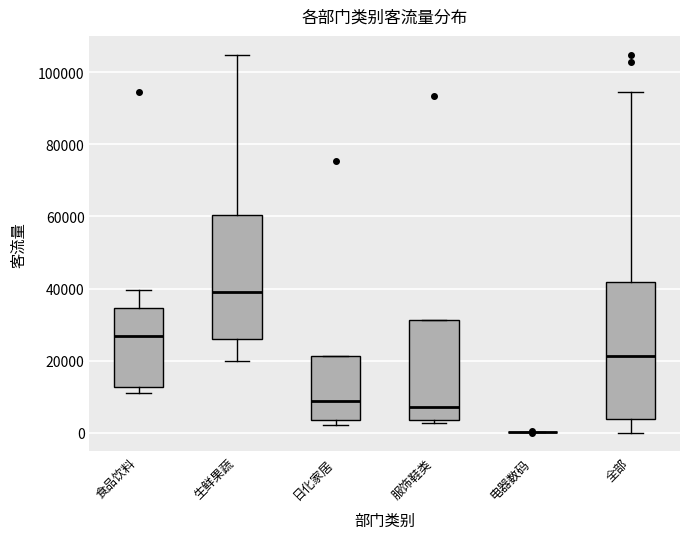

Reading left to right, transcribe this box plot: for each box, give where its median line is, the range the box spans, and where its two whiskers end, as read against the y-axis. The values are not printed on the chart, so give them approximately, as read against the axis.

食品饮料: median 26000, box 12000 to 34000, whiskers 12000 (just below the box's lower edge) to 40000
生鲜果蔬: median 40000, box 26000 to 60000, whiskers 20000 to 104000
日化家居: median 8000, box 4000 to 22000, whiskers 2000 to 22000
服饰鞋类: median 8000, box 4000 to 32000, whiskers 2000 to 32000
电器数码: box collapsed to a line at 0, whiskers 0 to 0
全部: median 22000, box 4000 to 42000, whiskers 0 to 94000